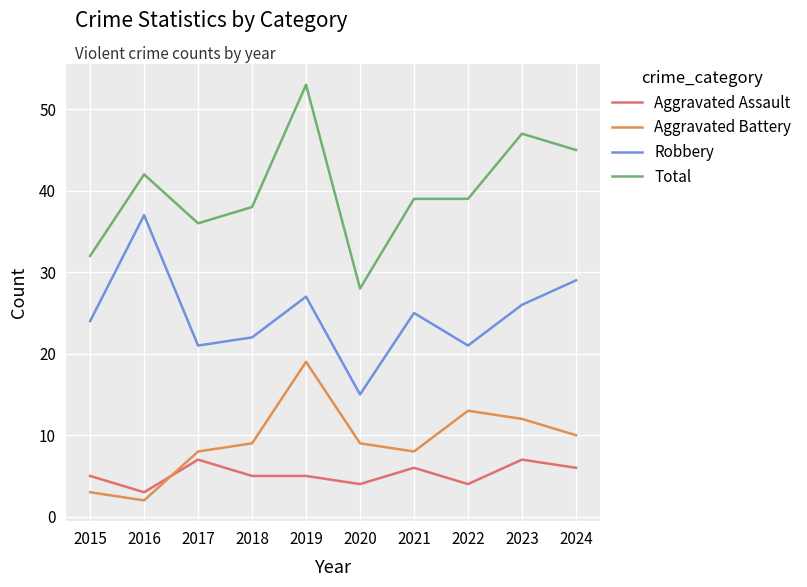

Rank the series by their maximum value, from highest to lowest.

Total, Robbery, Aggravated Battery, Aggravated Assault